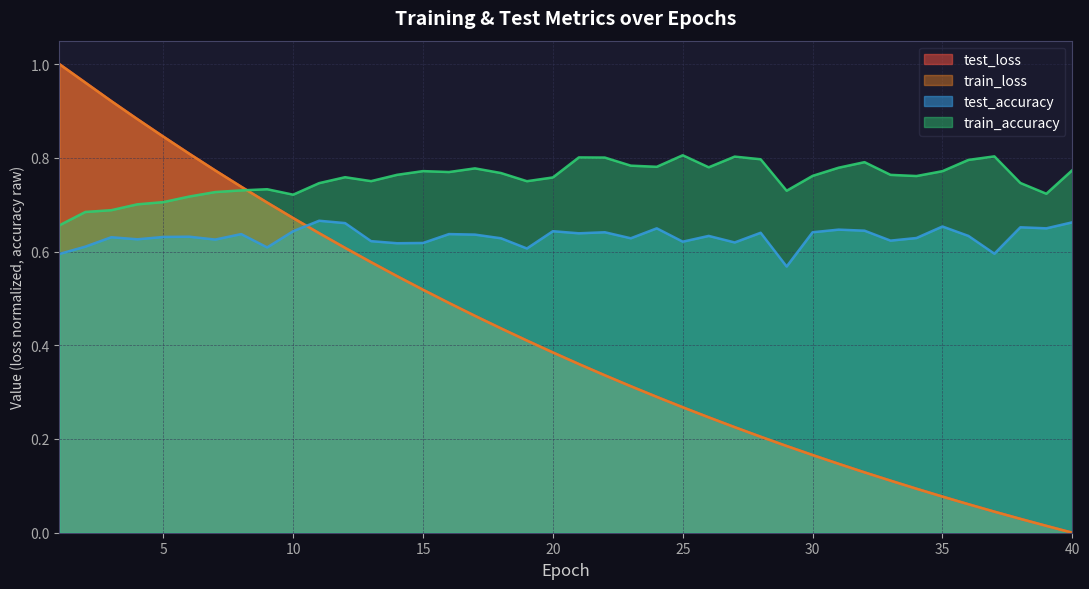

What is the sum of the test_accuracy values at 37 and 31?

1.2